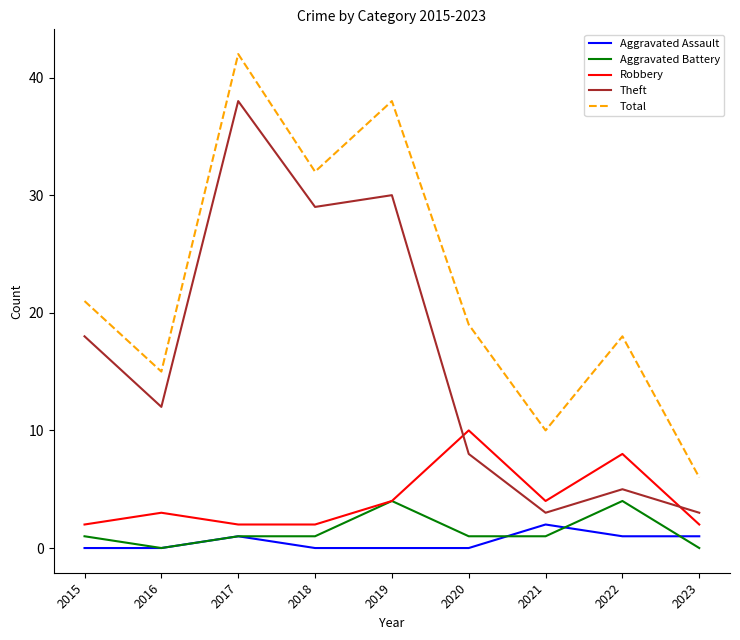

True or false: Robbery and Aggravated Assault intersect in this chart.

False